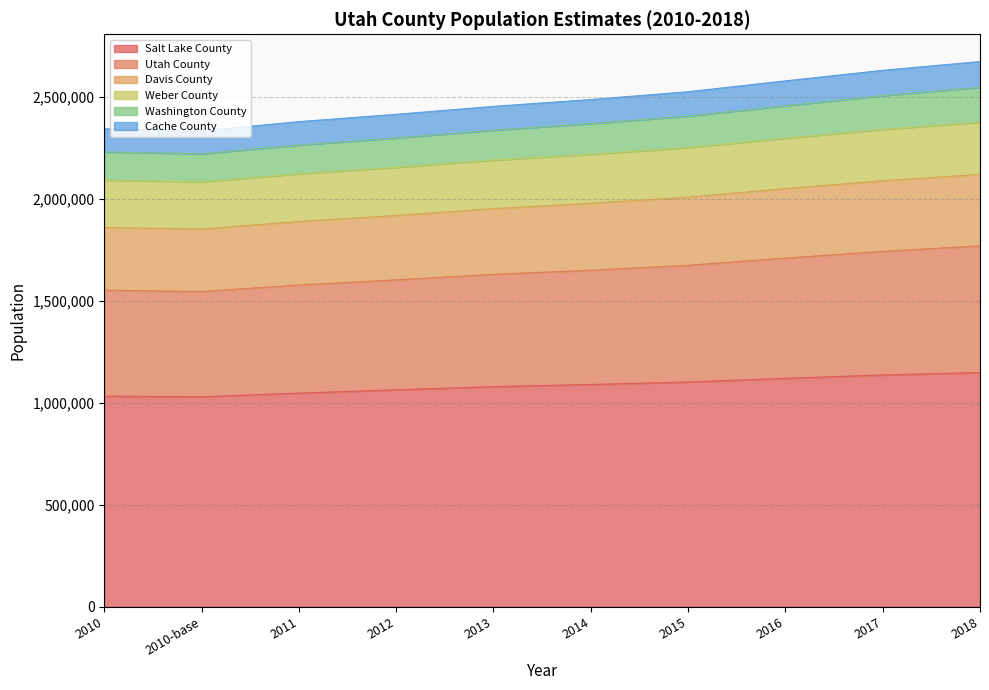

What is the total value across all series at 2010?

2344792